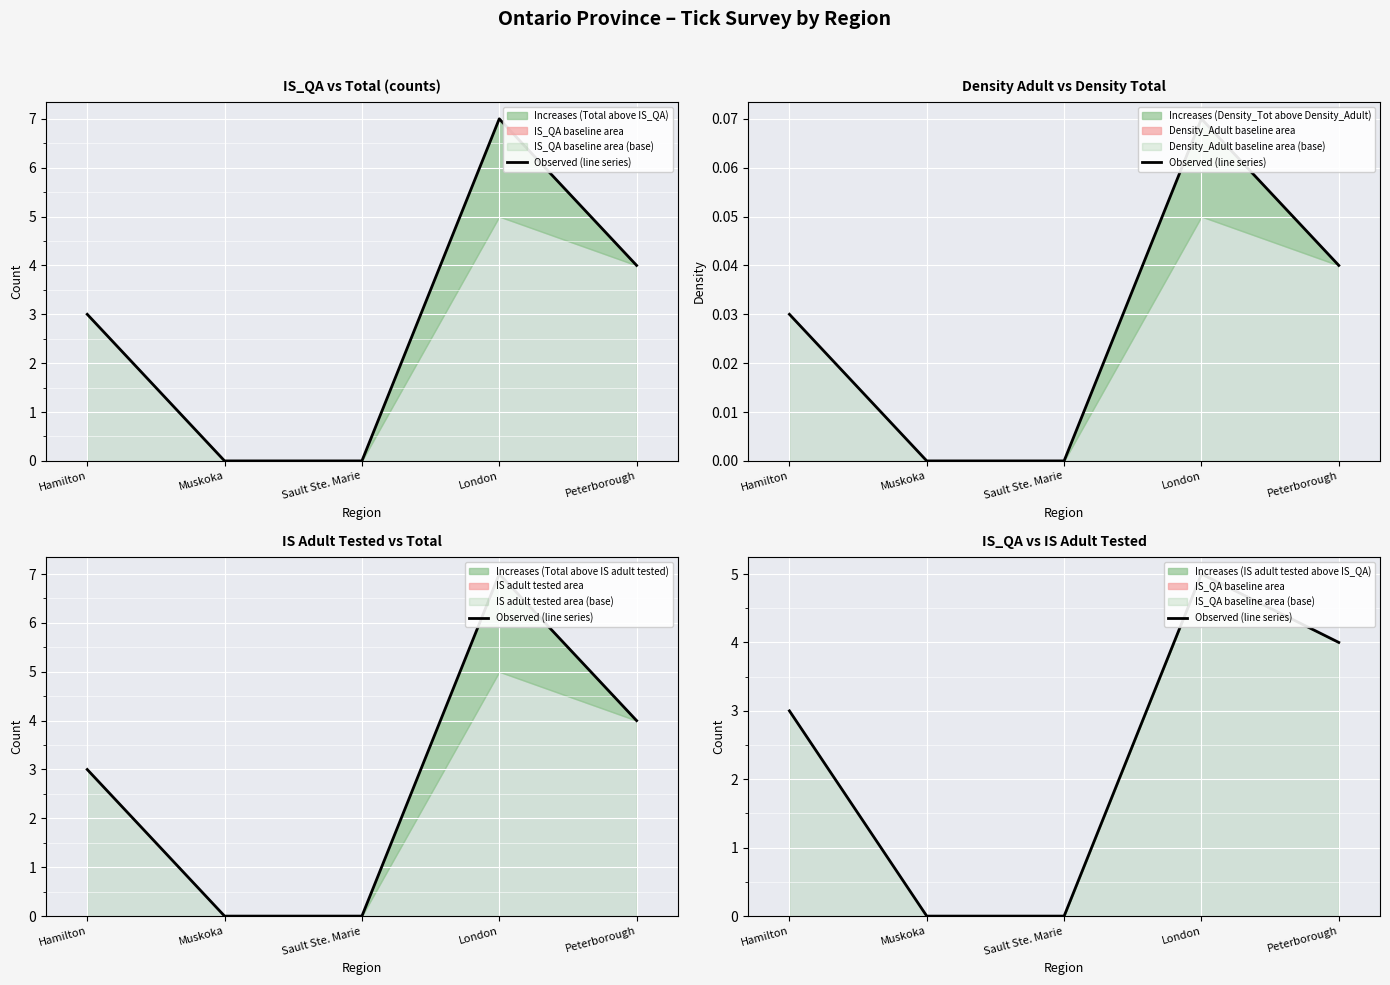

What is the change in value from Sault Ste. Marie to London?

+5